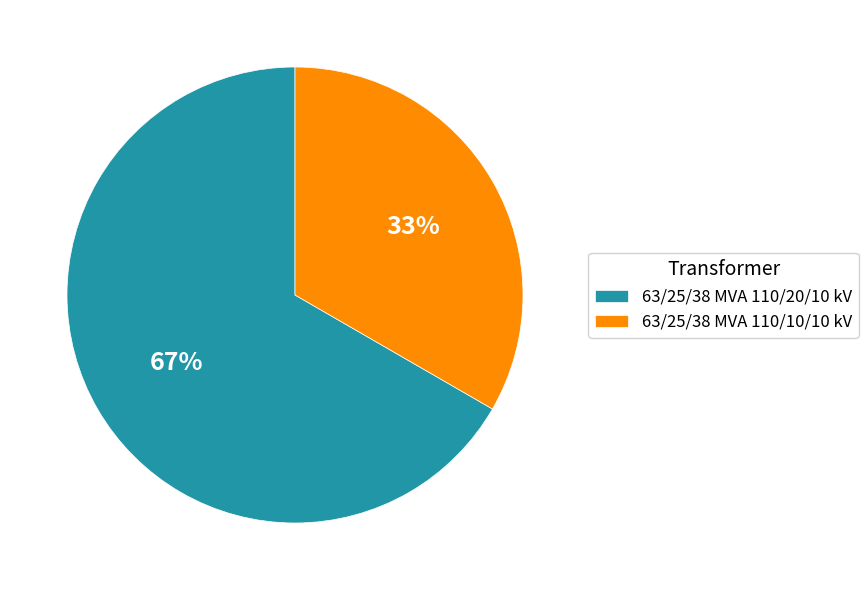

What percentage is the 63/25/38 MVA 110/20/10 kV slice, to the nearest percent?

67%